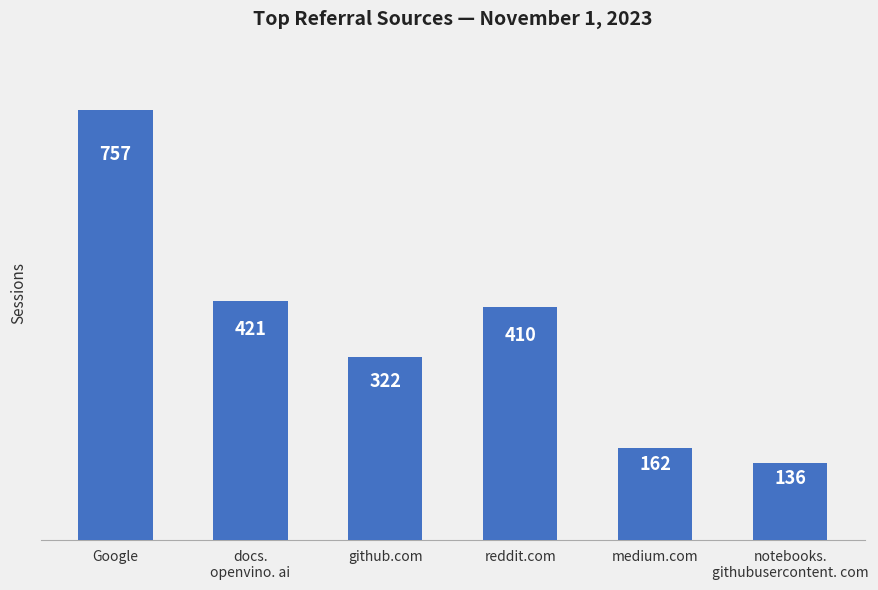

Between reddit.com and medium.com, which is larger?

reddit.com